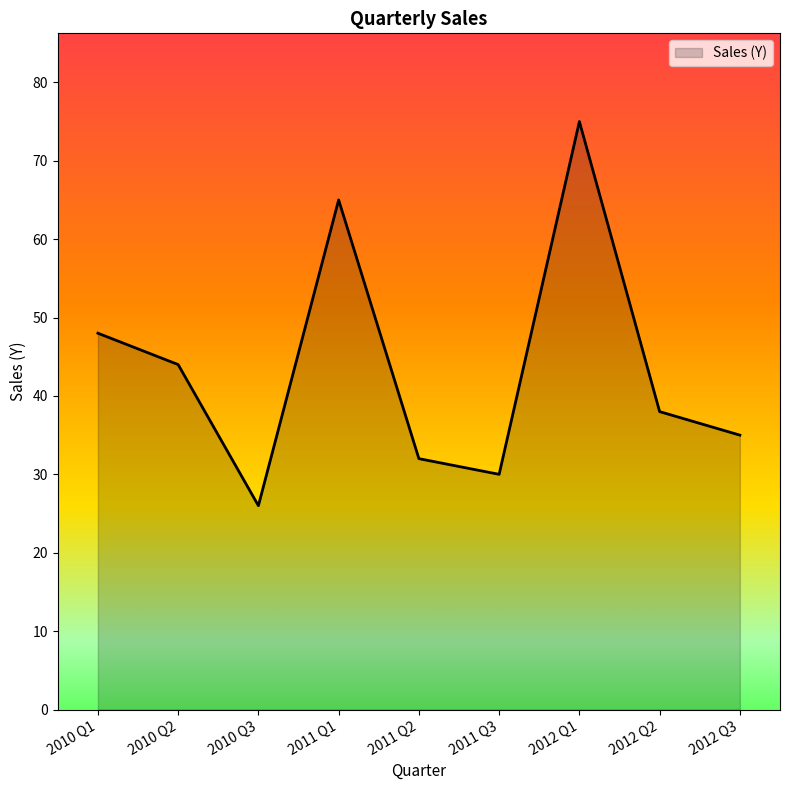

What position from the left is 2011 Q1?

4